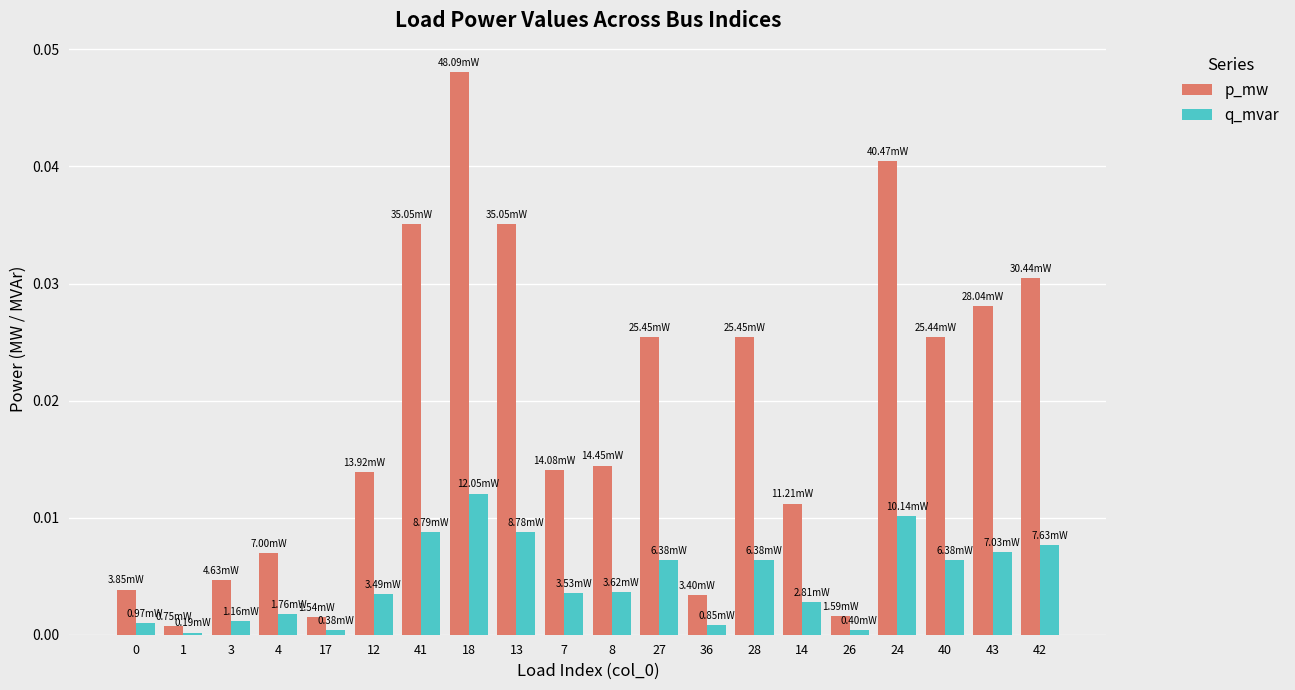

At which category is the sum across all series the highest?

18